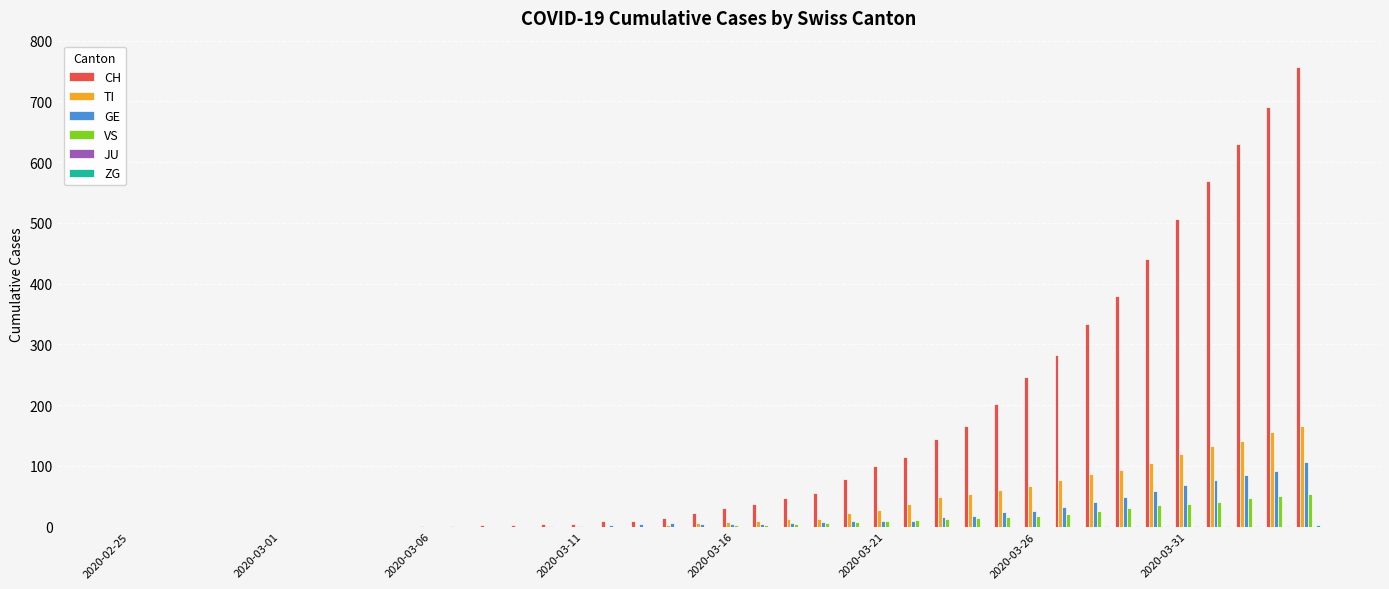

How many data points does each series have?

40